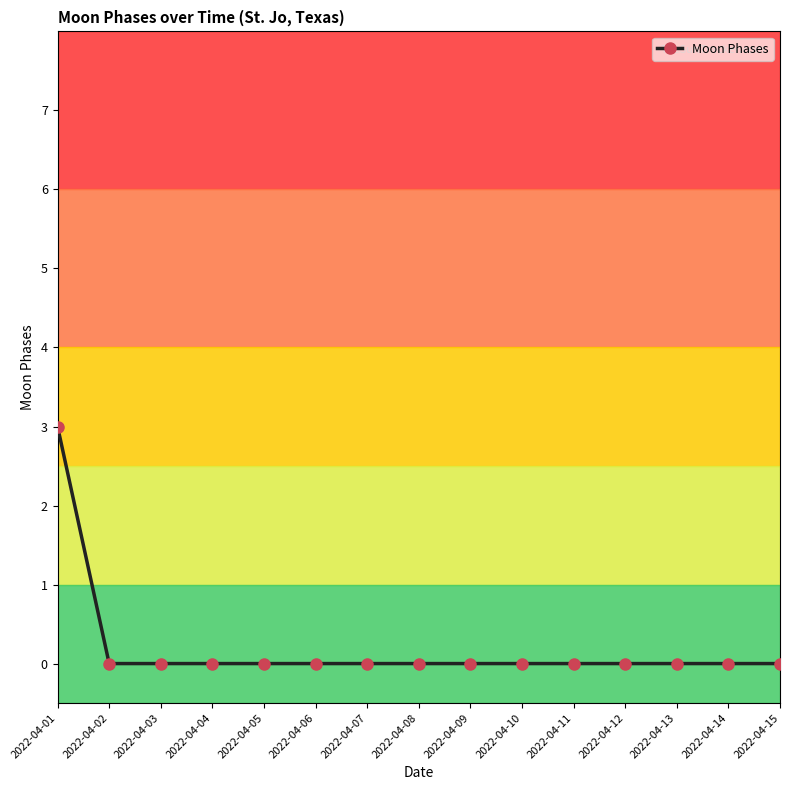

What is the maximum value shown in the chart?

3